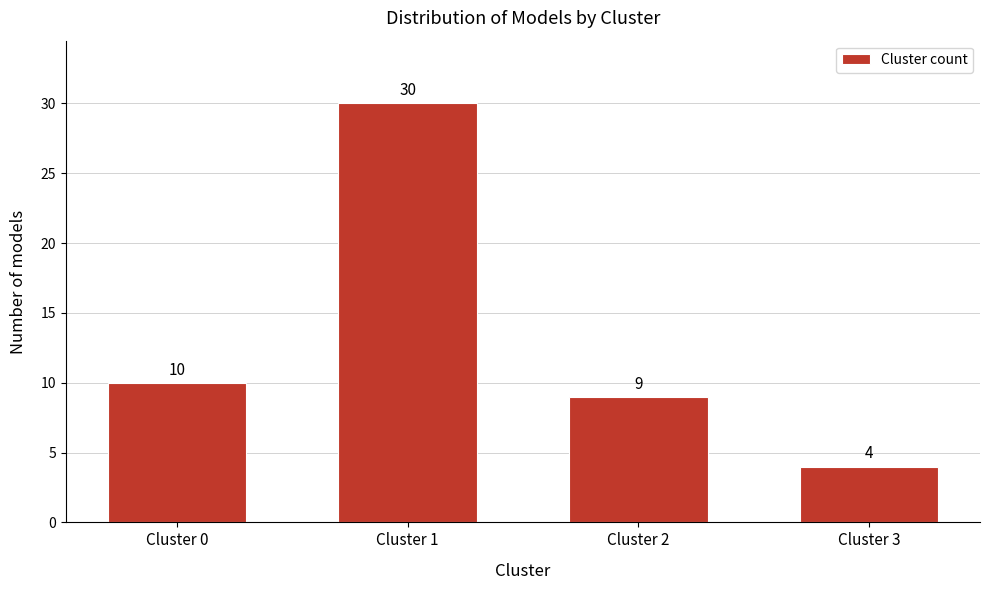

Reading right to left, what are all the values shown in this chart?

Cluster 3=4	Cluster 2=9	Cluster 1=30	Cluster 0=10